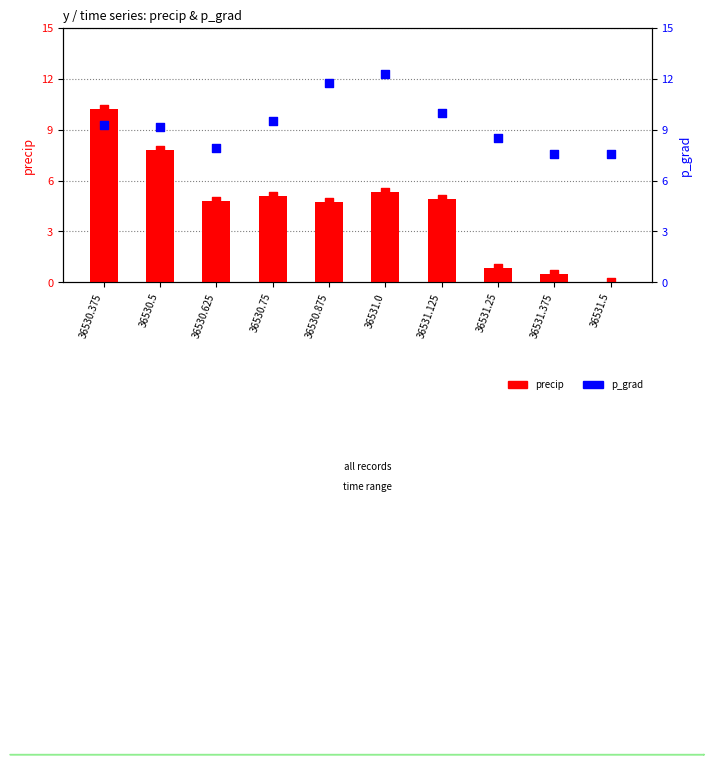

At which category is the sum across all series the highest?

36530.375